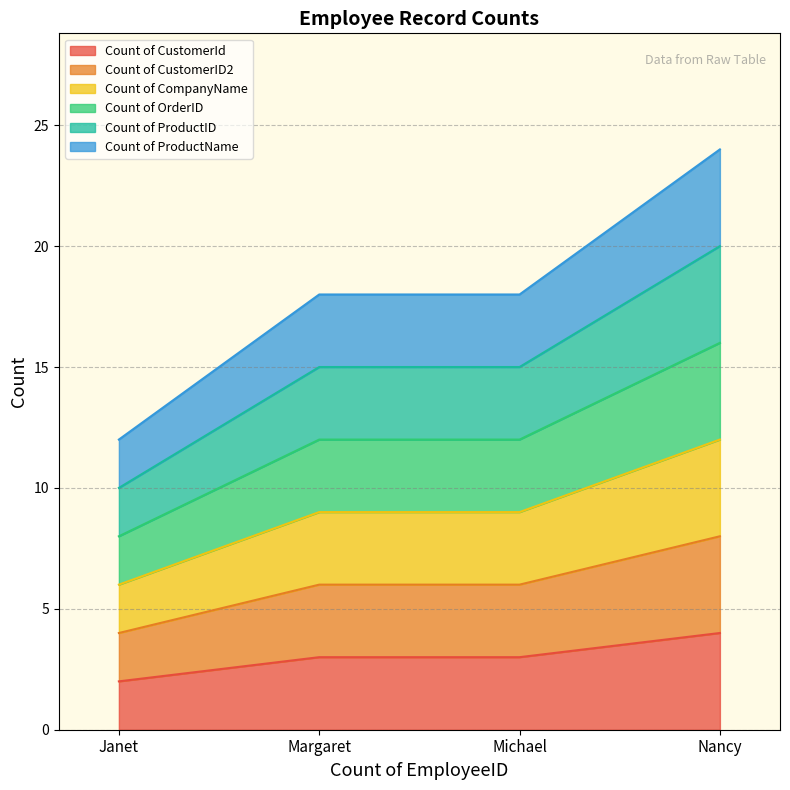

Which has a higher value, Michael or Nancy?

Nancy